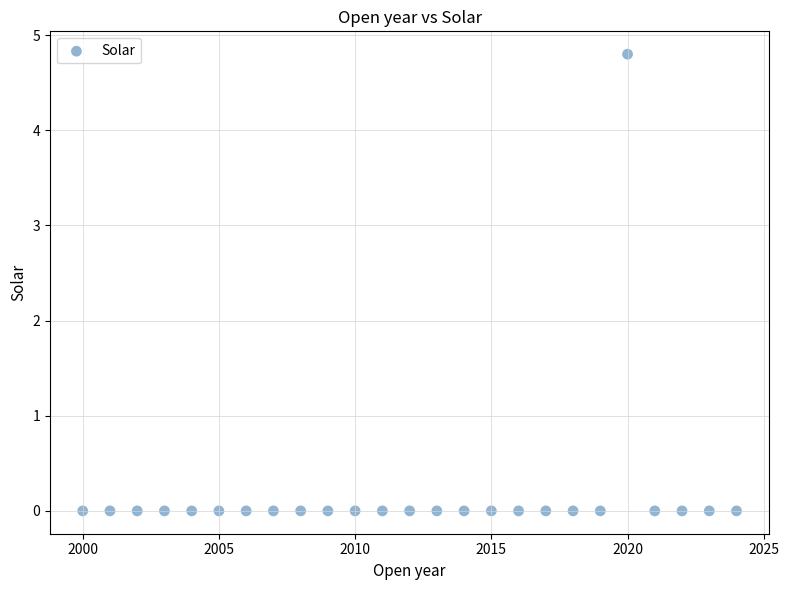

What is the range of X values (max minus min)?

24.0